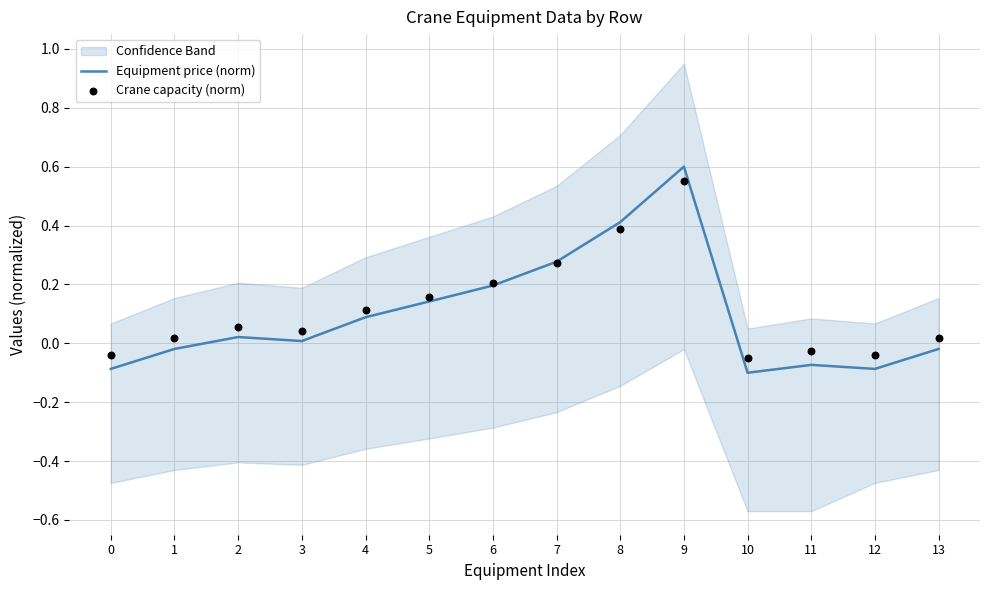

What are all the series names shown in the legend?

Equipment price (norm), Crane capacity (norm)